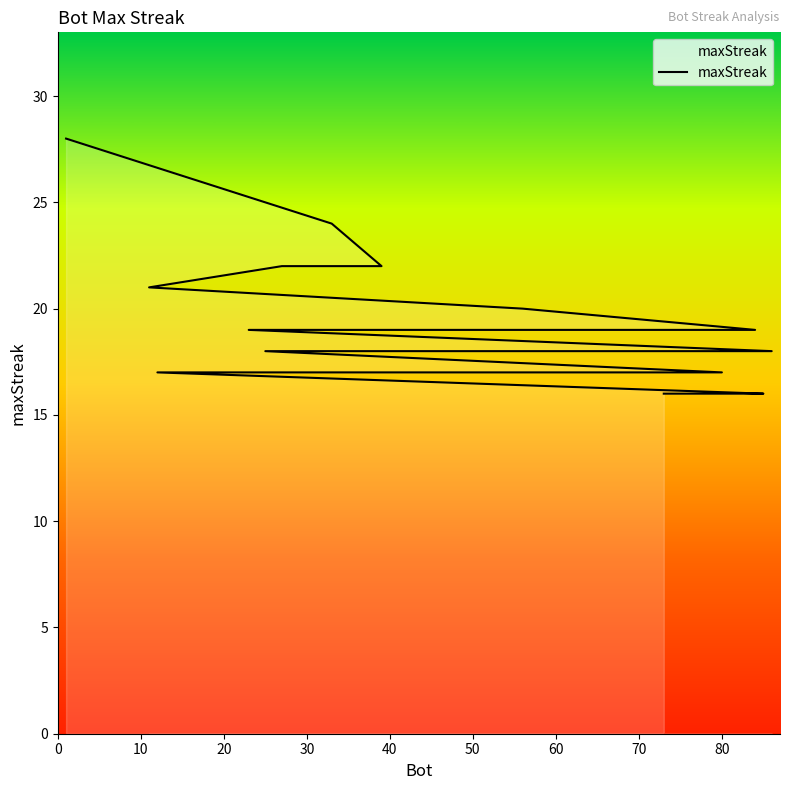

What is the greatest value displayed?

28